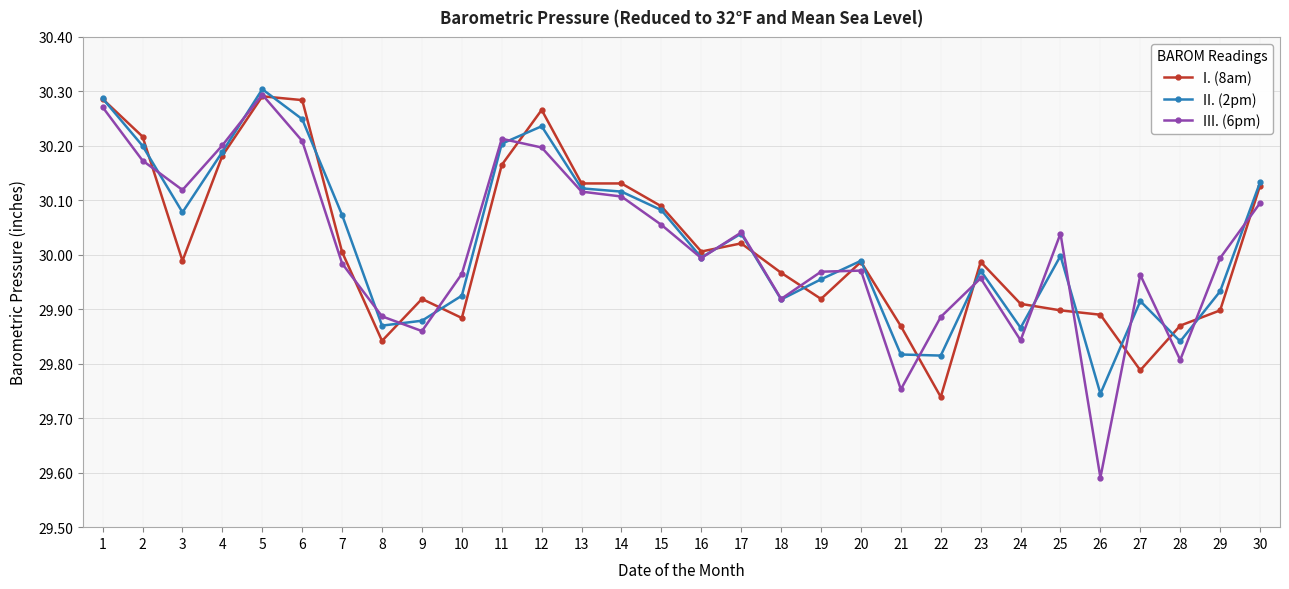

The value of II. (2pm) at 9 is 52.4. True or false?

False